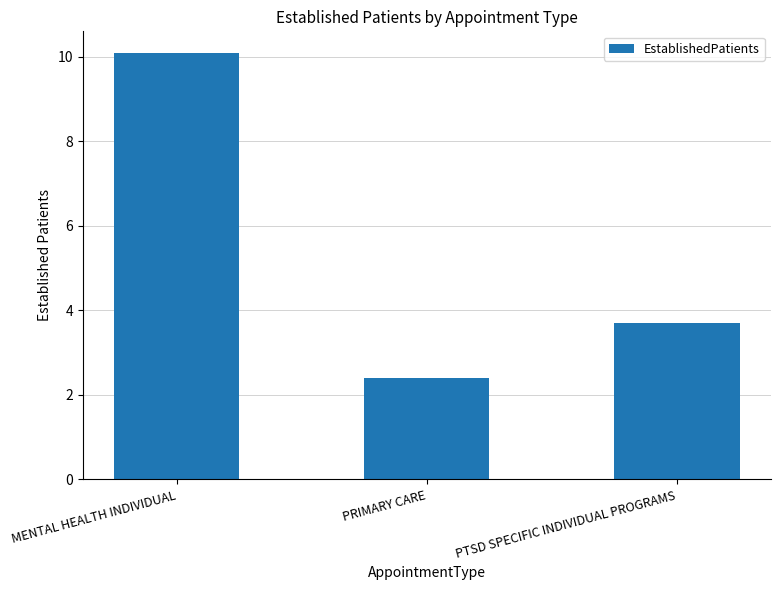

What is the value of the 1st bar from the left?

10.1